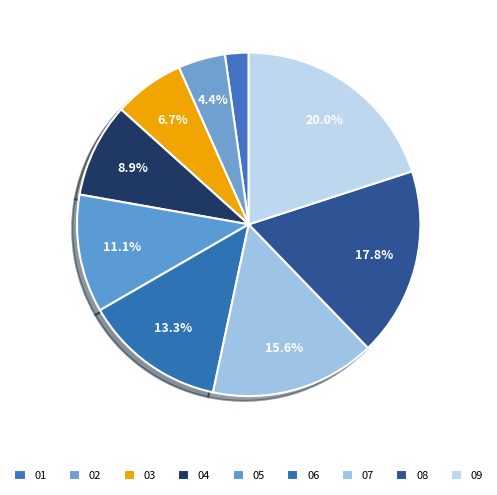

How many slices are in this pie chart?

9